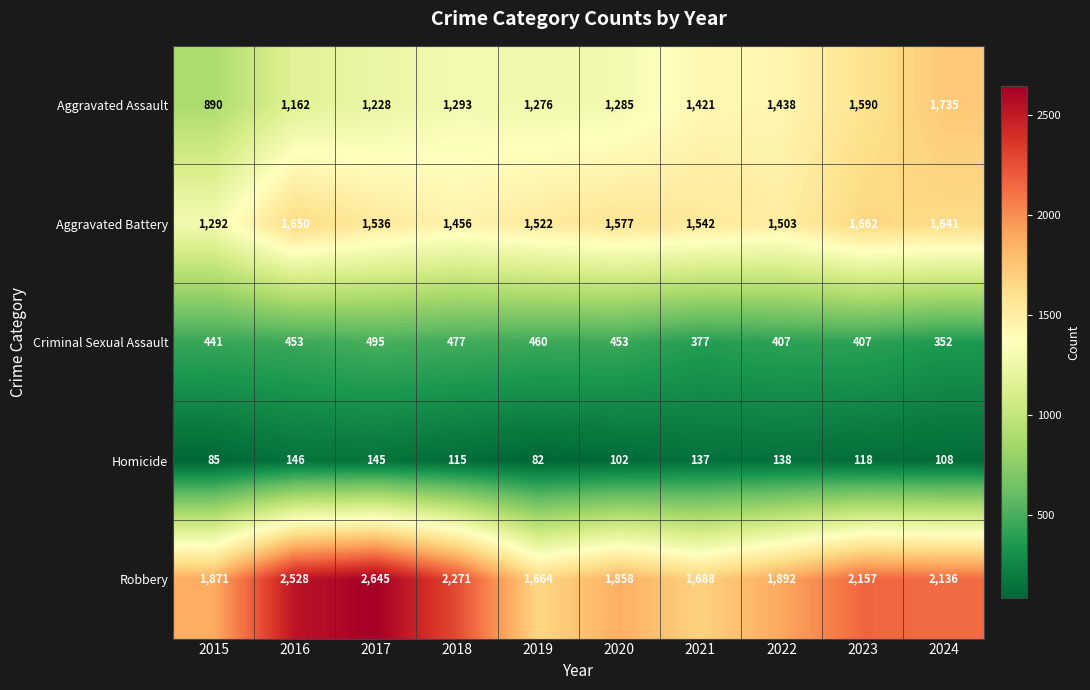

What is the lowest value of the Homicide series?

82